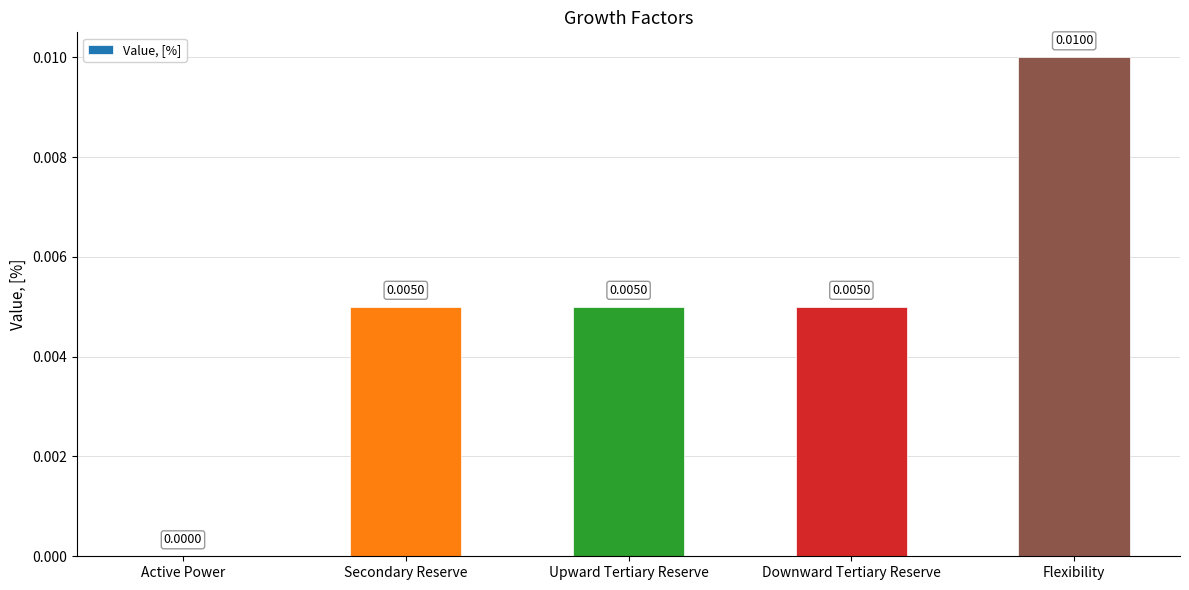

Does the chart contain stacked bars?

No